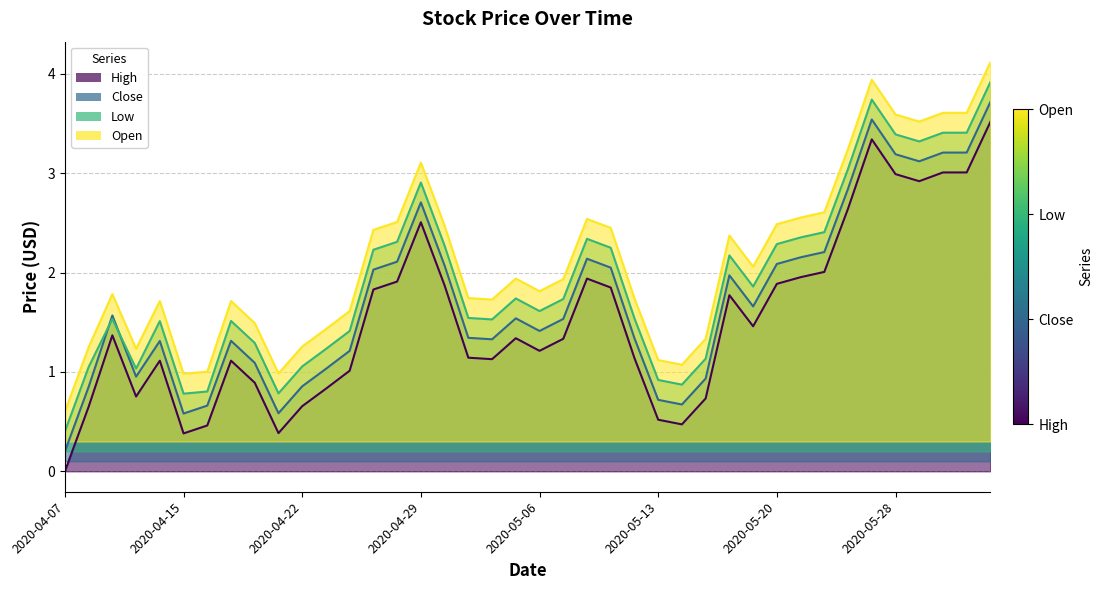

What is the greatest value displayed?

4.1